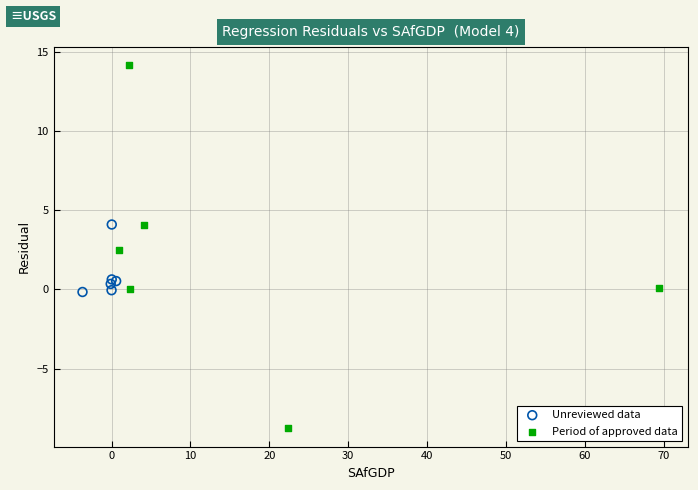

Which series has the largest Y range (max minus min)?

Period of approved data